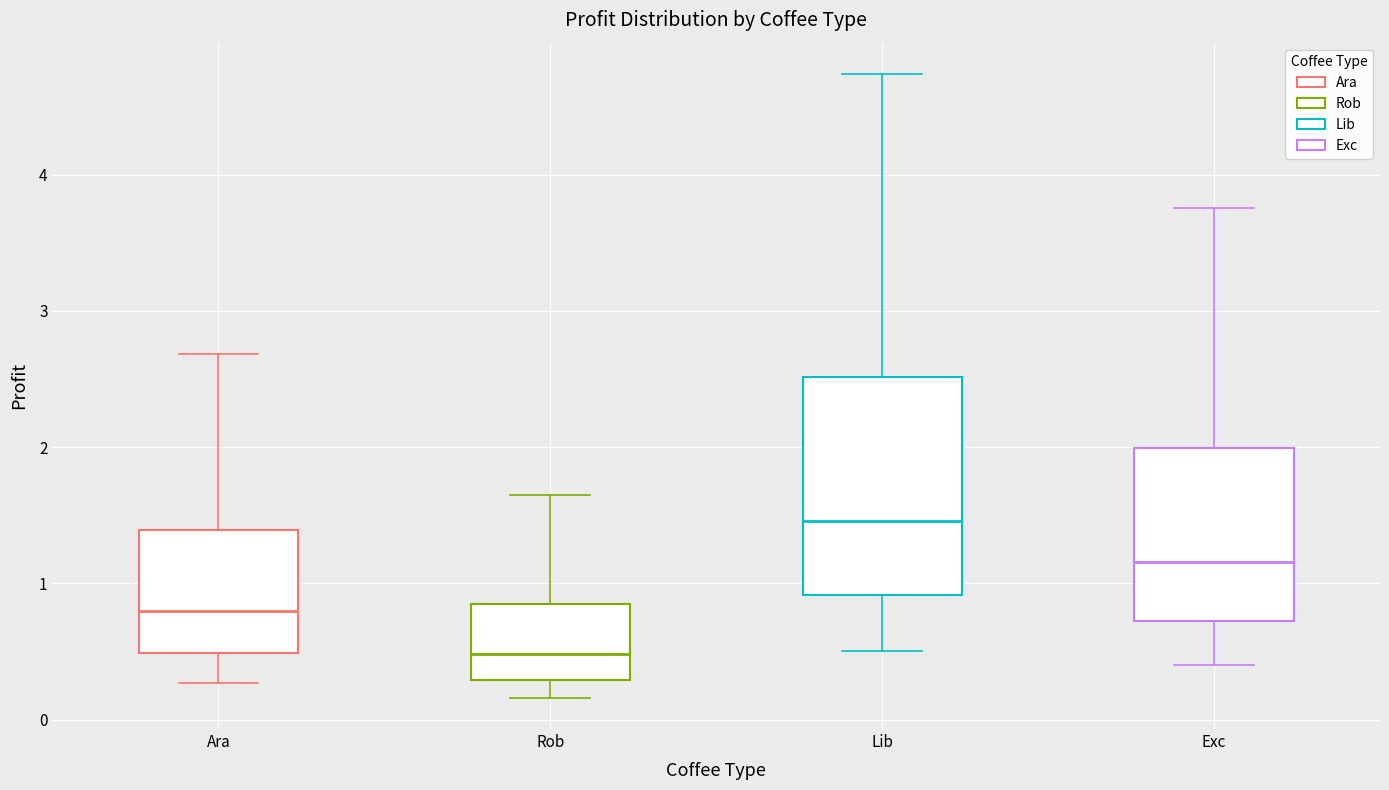

Where is the upper edge of the box for Ara on the y-axis? The values are not printed on the chart, so give them approximately, as read against the axis.

1.4